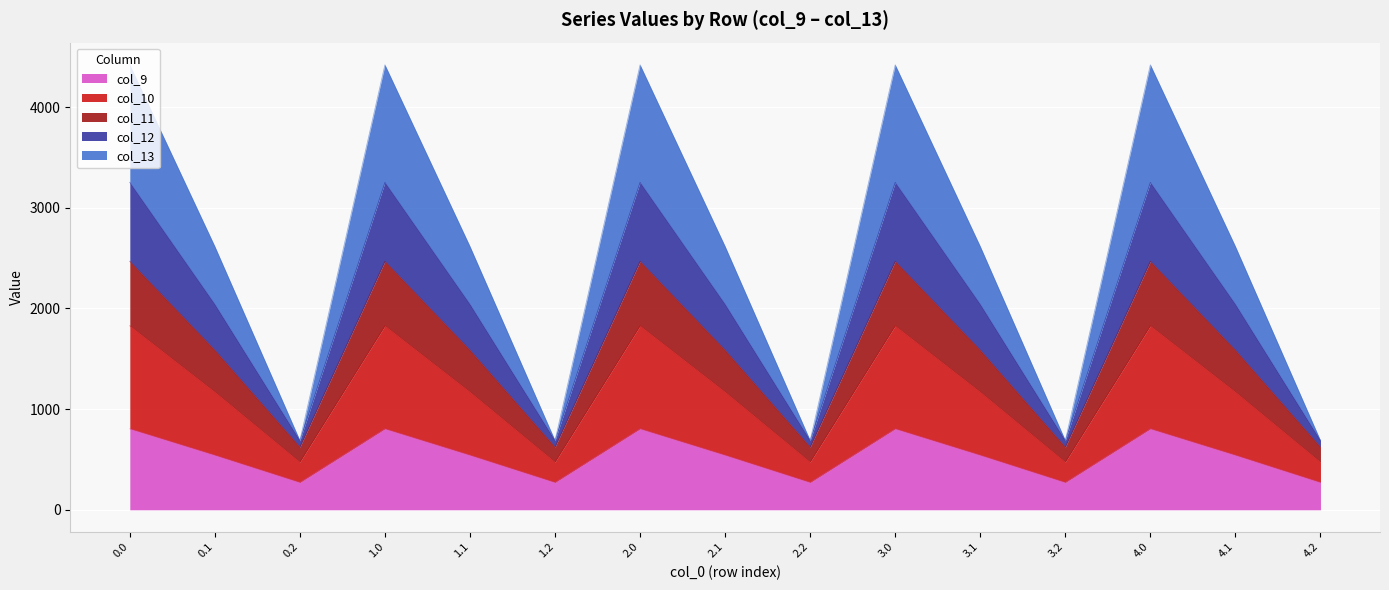

Which label corresponds to the smallest value in the chart?

0.2